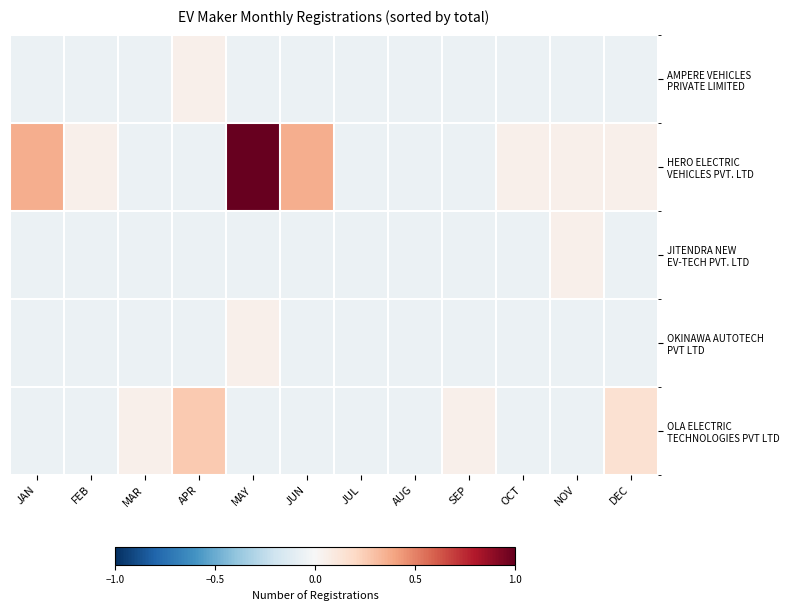

How many data points does each series have?

12